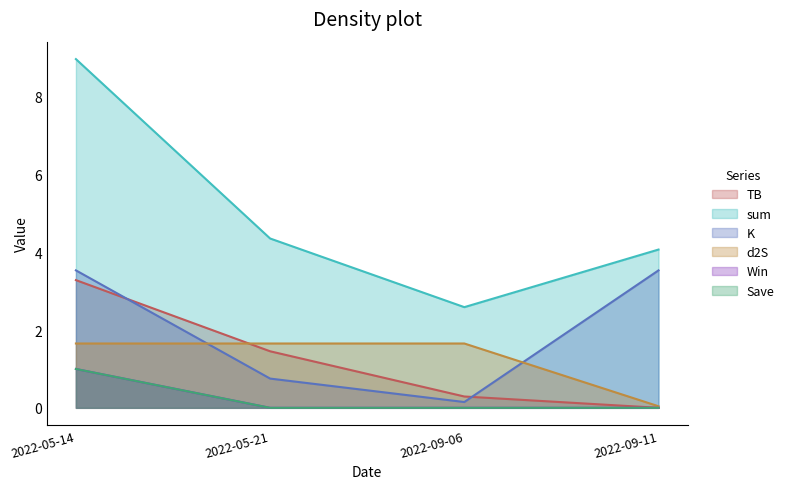

What is the total value across all series at 2022-09-11?

7.7